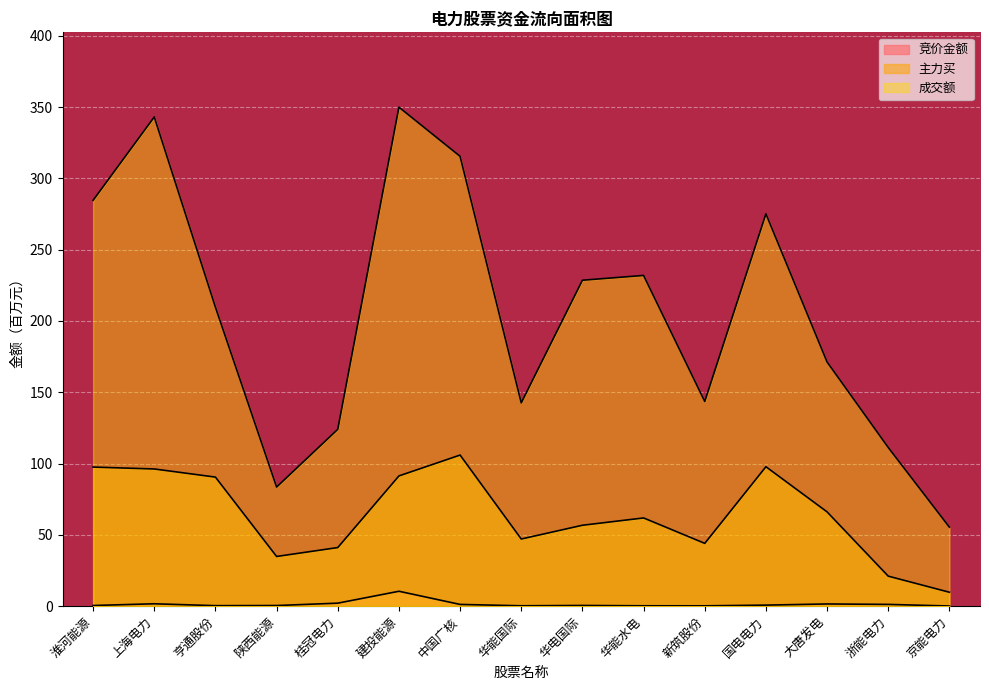

What are all the series names shown in the legend?

竞价金额, 主力买, 成交额